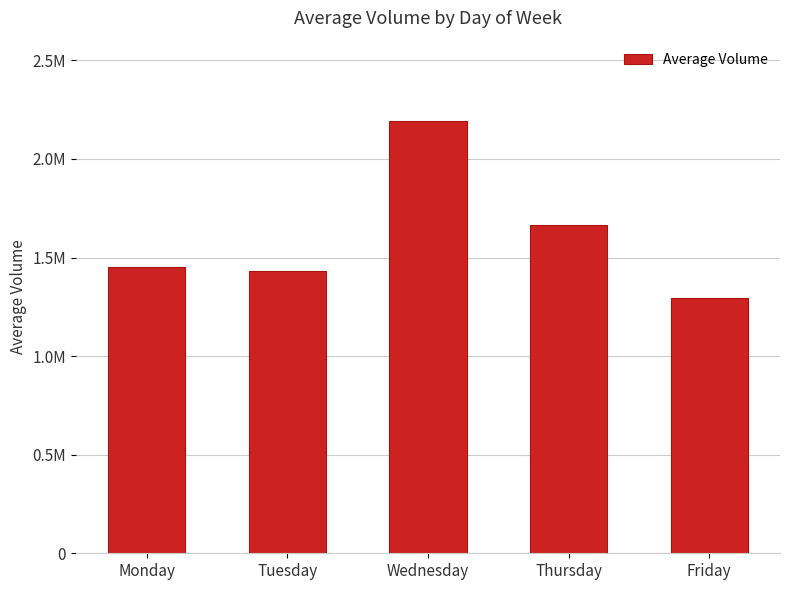

Reading left to right, what are all the values shown in this chart?

Monday=1453323	Tuesday=1432451	Wednesday=2190837	Thursday=1664805	Friday=1293589